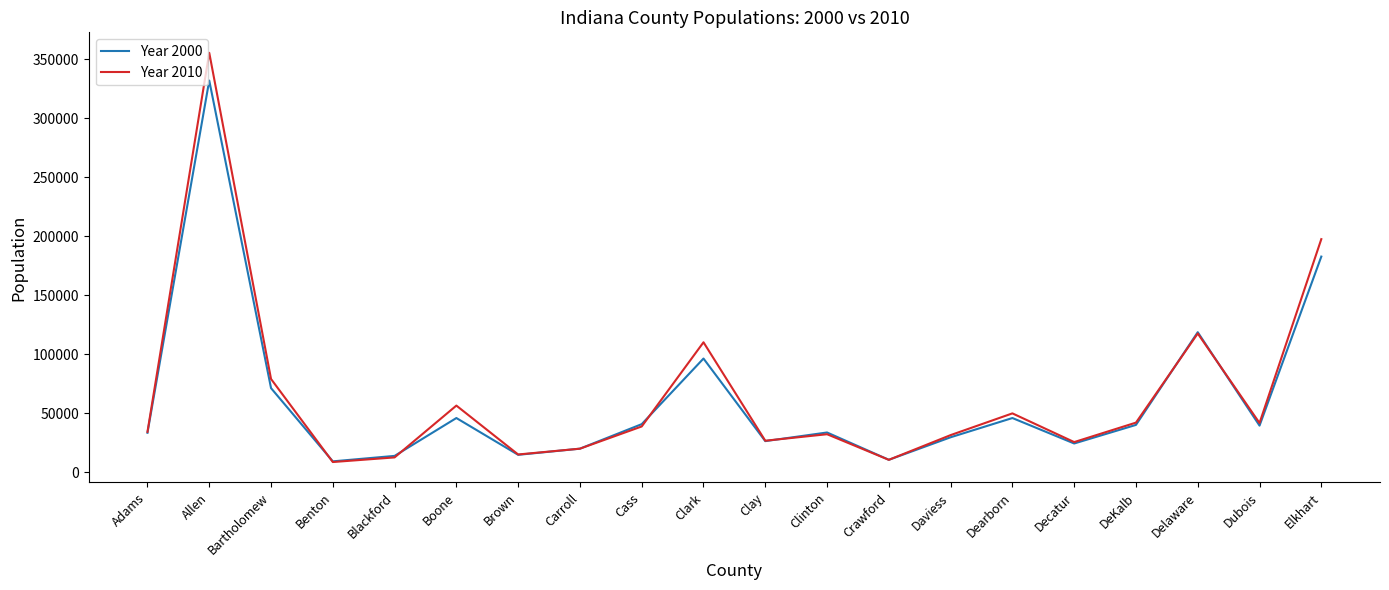

Where is Year 2000 nearest to the value 170635?

Elkhart